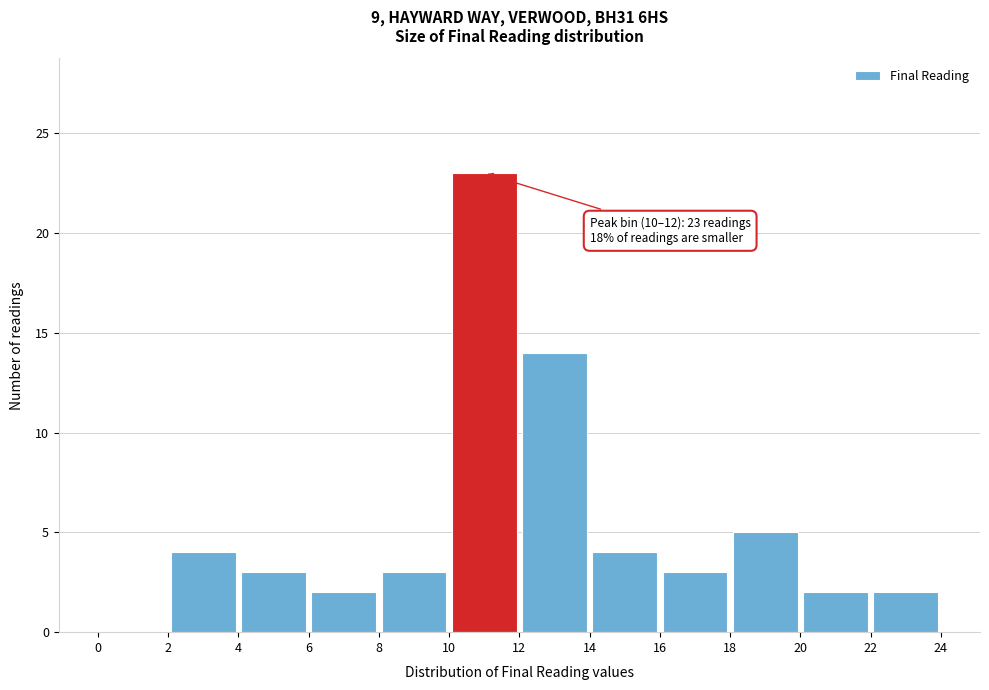

Which range on the x-axis has the tallest bar?

10 to 12